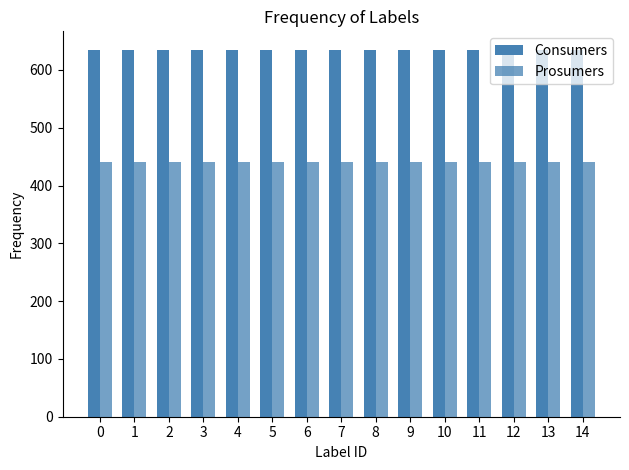

What is the smallest value displayed?

440